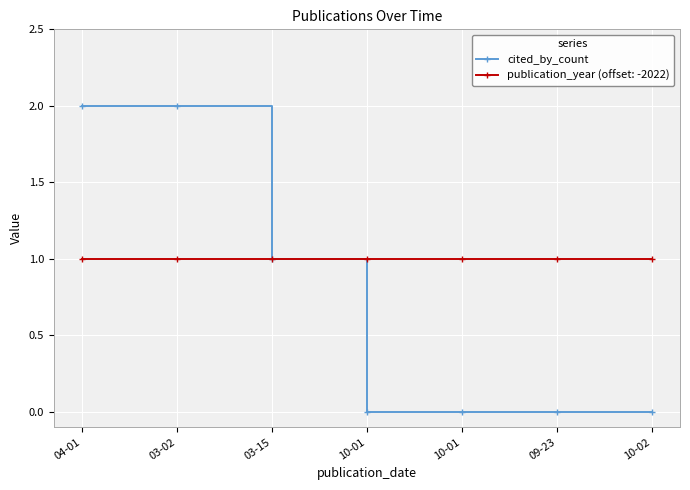

Count the number of categories in the chart.

7